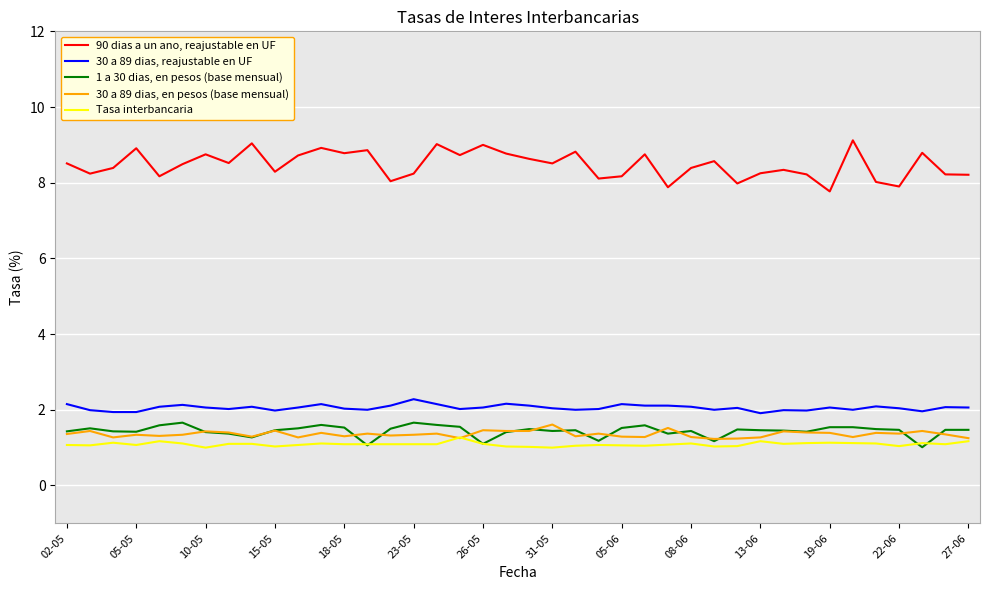

Which series has the largest total across all categories?

90 dias a un ano, reajustable en UF